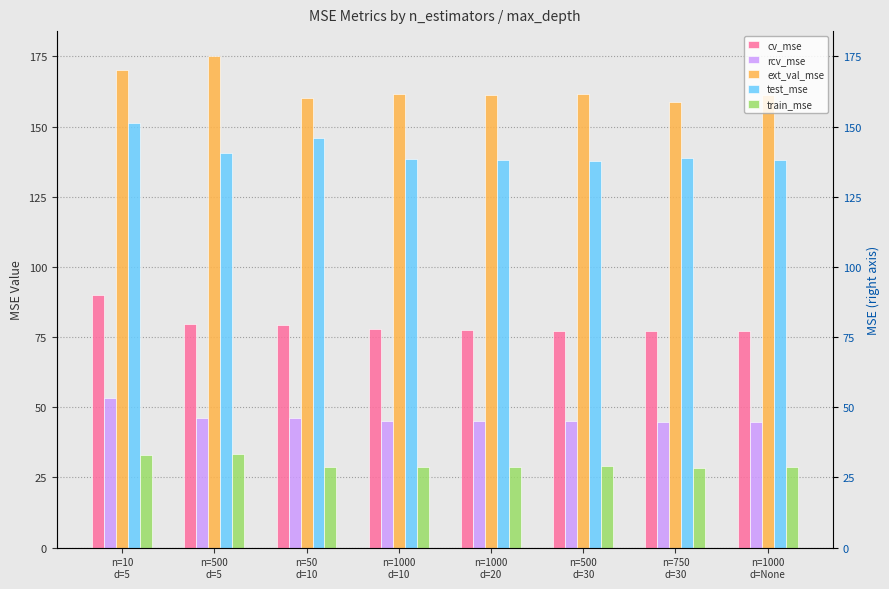

At how many categories does at least one series exceed 115?

8